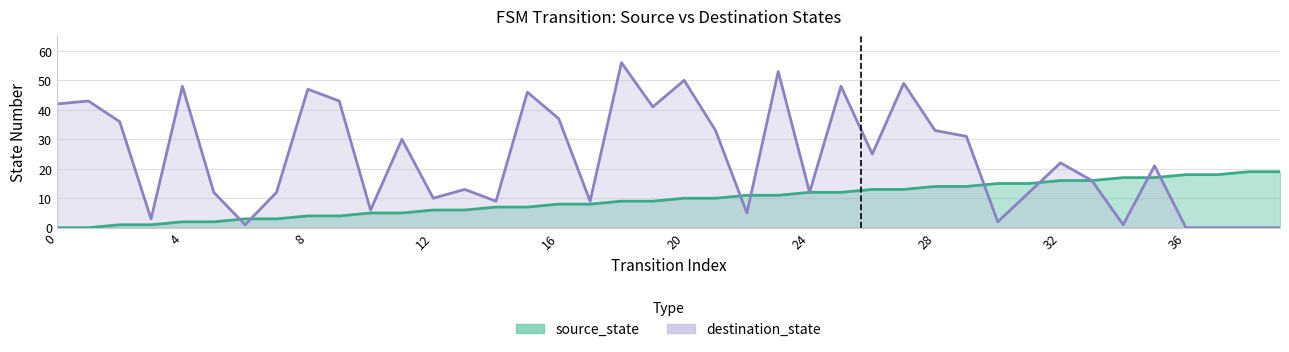

Reading left to right, extract all data points from this chart.

source_state: 0=0	1=0	2=1	3=1	4=2	5=2	6=3	7=3	8=4	9=4	10=5	11=5	12=6	13=6	14=7	15=7	16=8	17=8	18=9	19=9	20=10	21=10	22=11	23=11	24=12	25=12	26=13	27=13	28=14	29=14	30=15	31=15	32=16	33=16	34=17	35=17	36=18	37=18	38=19	39=19
destination_state: 0=42	1=43	2=36	3=3	4=48	5=12	6=1	7=12	8=47	9=43	10=6	11=30	12=10	13=13	14=9	15=46	16=37	17=9	18=56	19=41	20=50	21=33	22=5	23=53	24=12	25=48	26=25	27=49	28=33	29=31	30=2	31=12	32=22	33=16	34=1	35=21	36=0	37=0	38=0	39=0